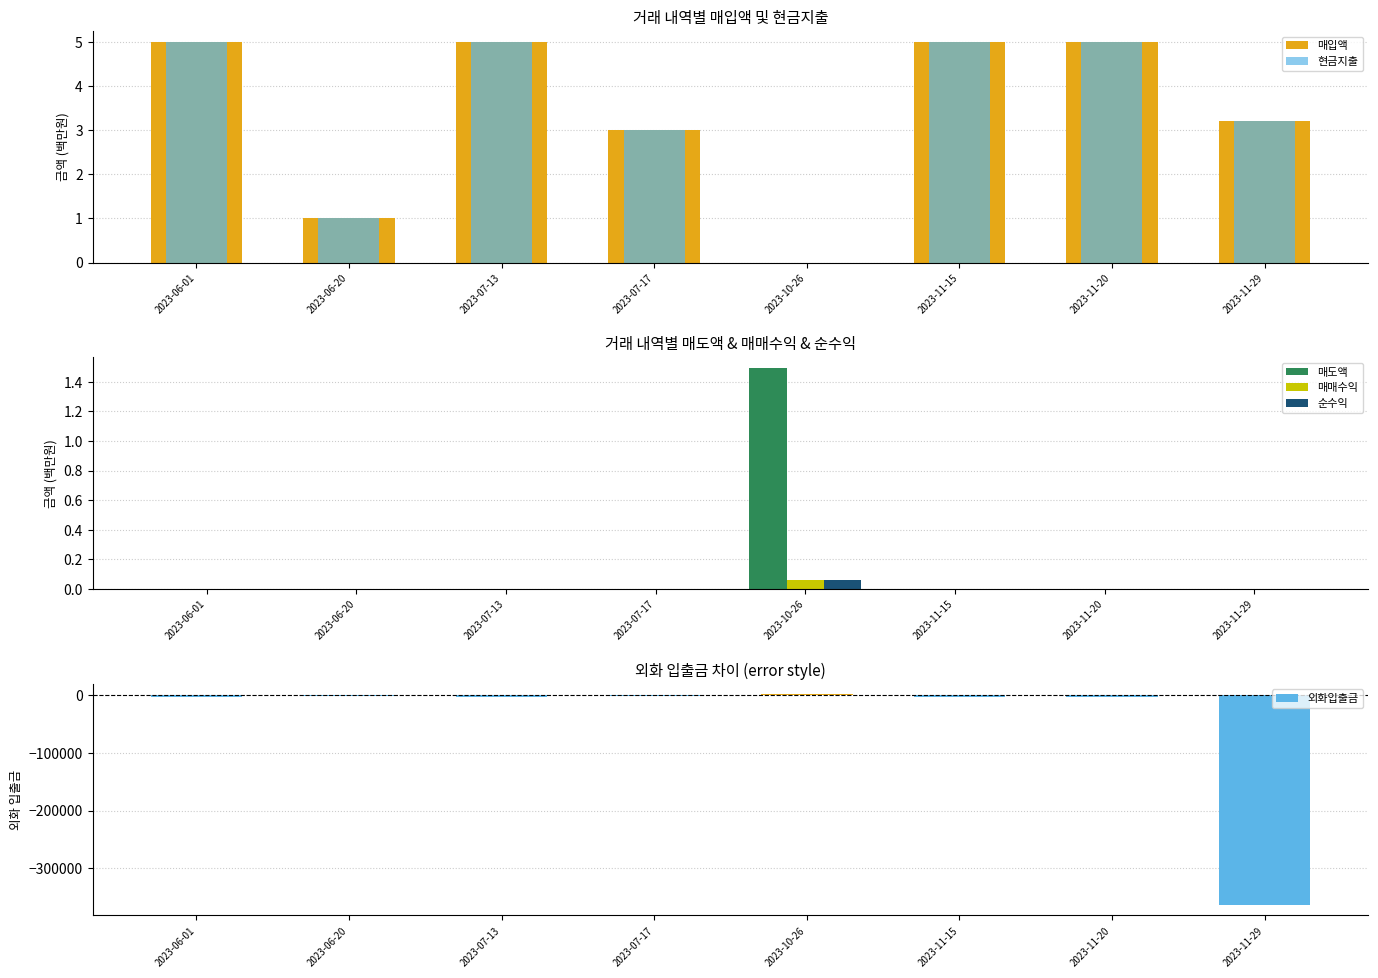

What position from the left is 2023-06-01?

1